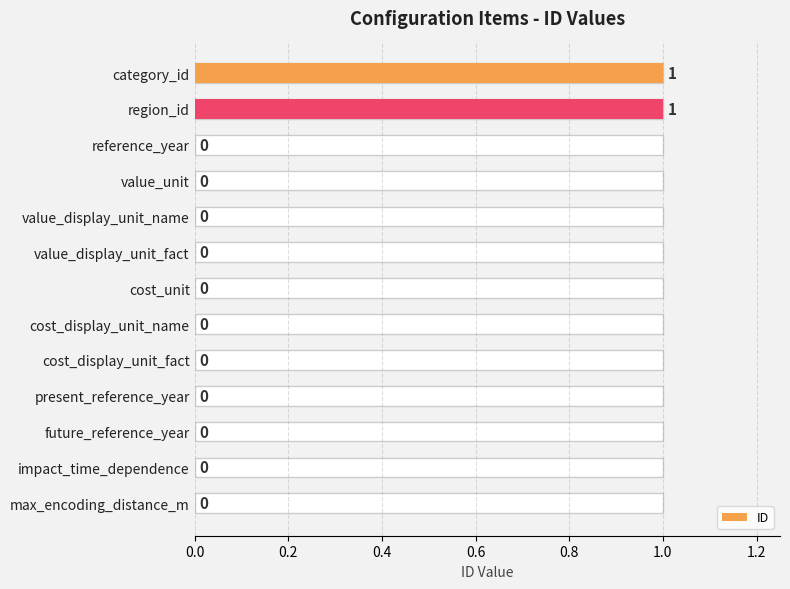

What is the value of the 2nd bar from the left?

1